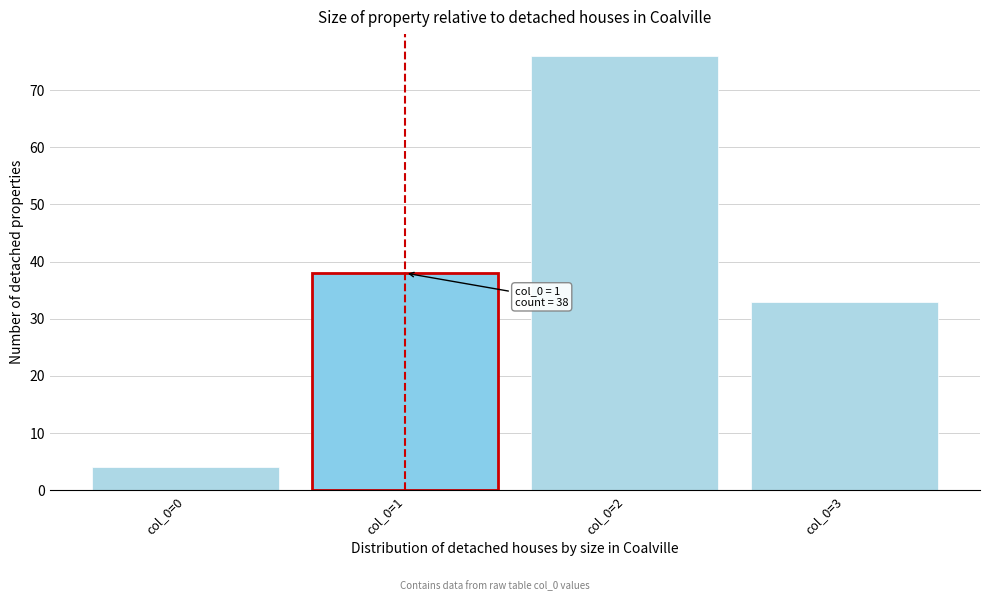

Reading left to right, list all the values displayed in this chart.

col_0=0=4	col_0=1=38	col_0=2=76	col_0=3=33